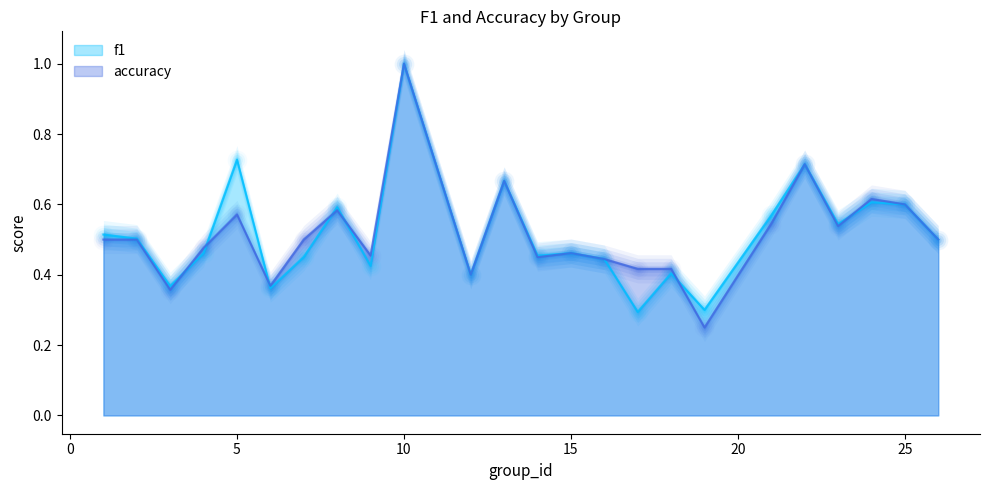

Which series contains the highest Y value?

f1